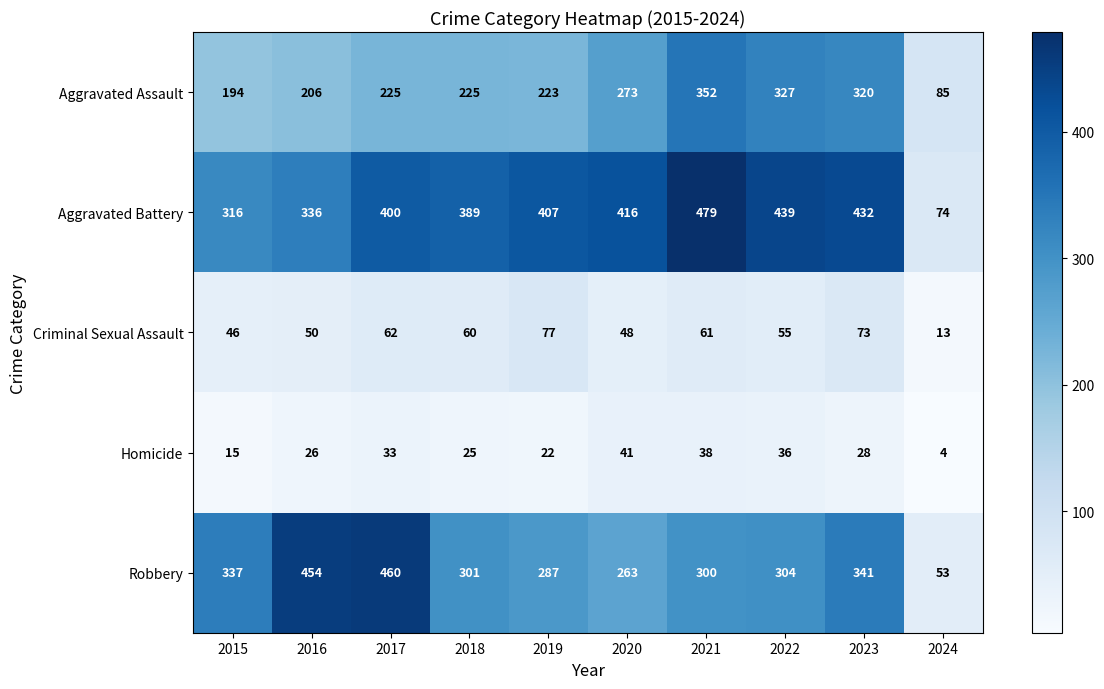

How many data points in Aggravated Assault are less than 225?

4